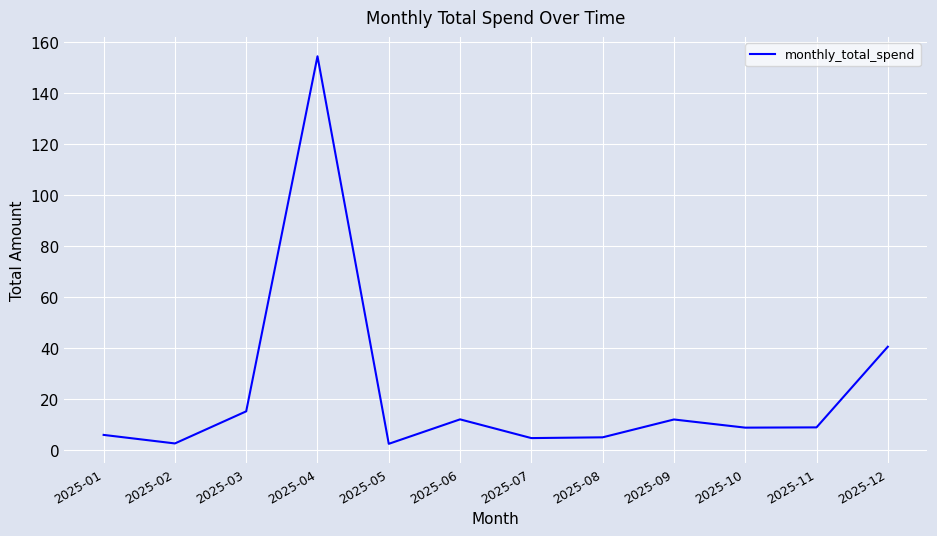

Which category has the highest value across all series?

2025-04